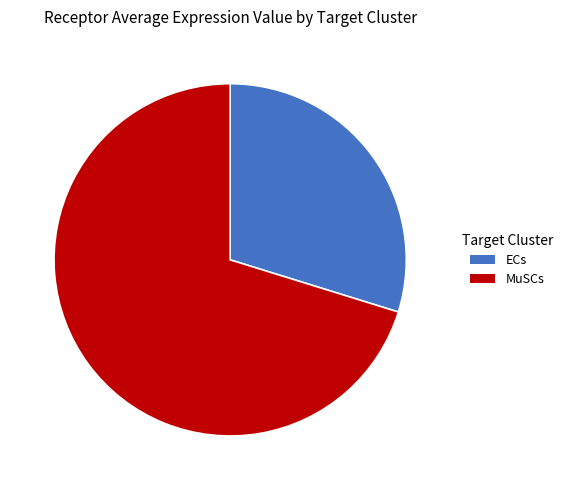

Is the sum of MuSCs and ECs greater than half?

Yes